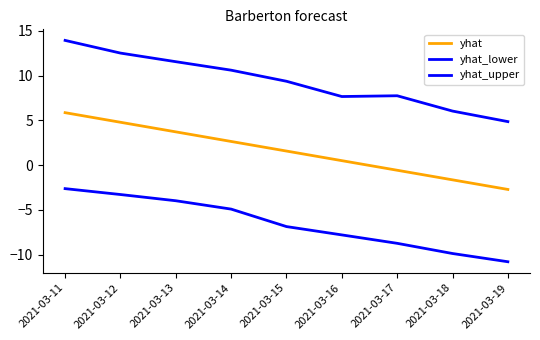

How many lines are shown in the chart?

3